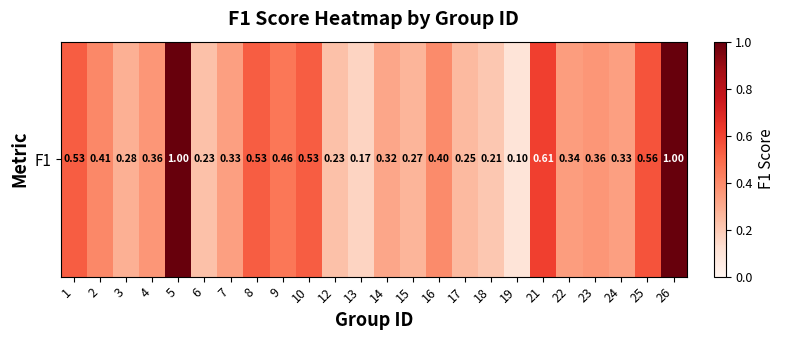

At which category does the chart reach its peak across all series?

5